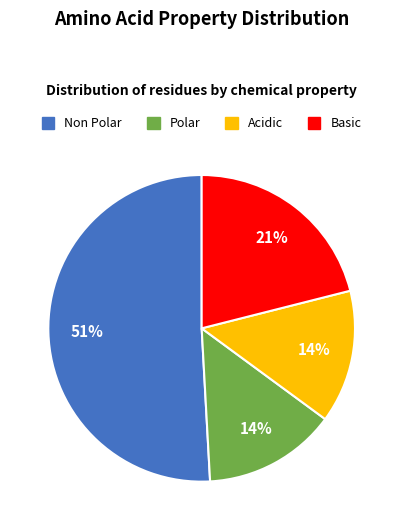

How many segments does this pie chart have?

4